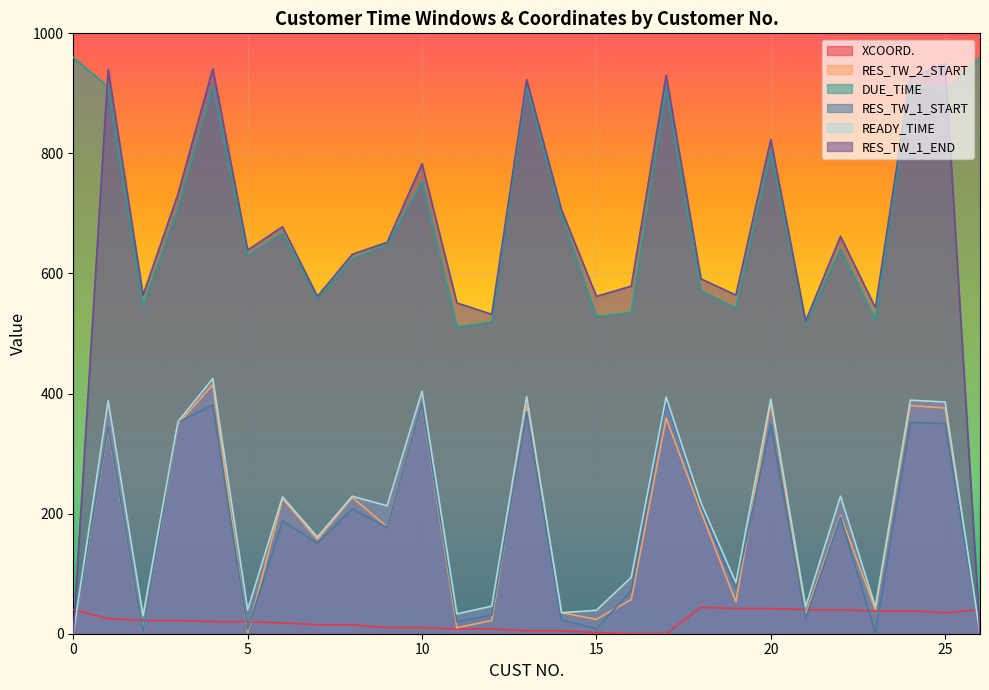

Reading left to right, list all the values displayed in this chart.

XCOORD.: 40	25	22	22	20	20	18	15	15	10	10	8	8	5	5	2	0	0	44	42	42	40	40	38	38	35	40
RES_TW_2_START: 0	340	4	349	415	2	225	157	227	178	382	10	22	379	35	24	57	359	203	53	385	32	197	40	380	376	0
DUE_TIME: 960	911	546	708	913	630	667	558	624	648	753	511	519	911	697	528	535	909	571	542	802	517	640	523	914	904	960
RES_TW_1_START: 0	344	3	352	381	7	188	151	208	177	383	20	31	370	23	8	72	388	212	75	349	26	194	1	352	350	0
READY_TIME: 0	388	30	353	425	40	228	161	229	213	404	33	46	395	35	39	94	394	218	85	391	45	229	45	389	386	0
RES_TW_1_END: 0	940	564	732	941	639	678	562	632	652	783	551	532	923	706	562	579	930	591	564	823	521	662	543	926	950	0